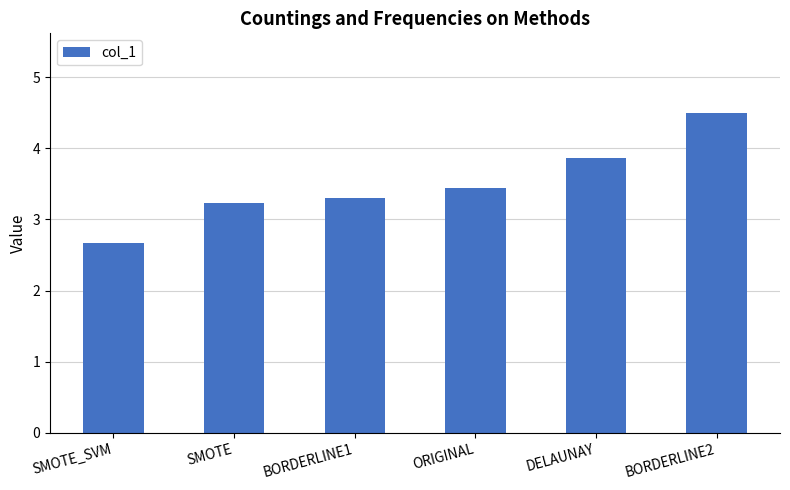

What is the label of the 2nd bar from the left?

SMOTE